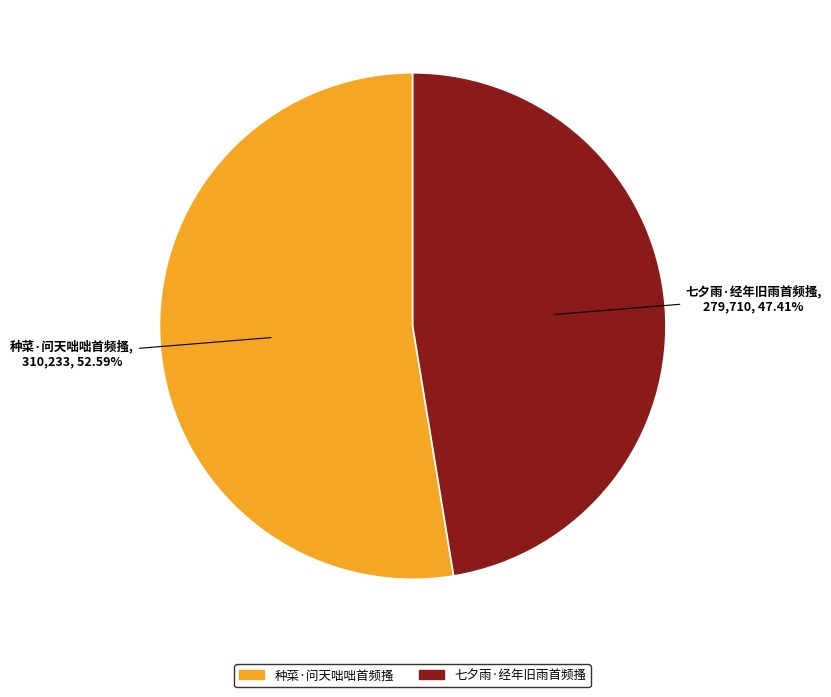

What is the largest slice in the pie chart?

种菜·问天咄咄首频搔